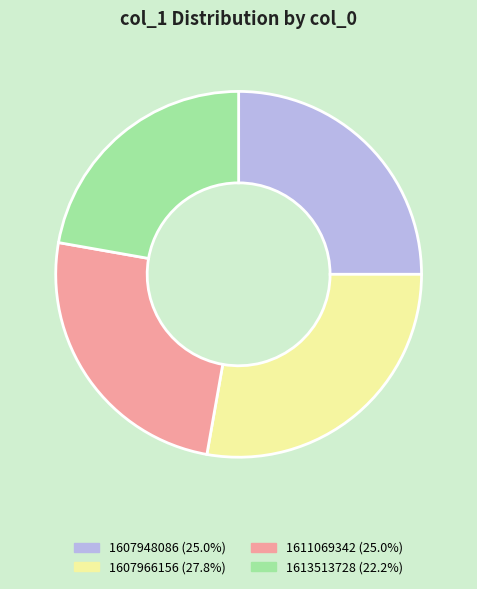

Do 1613513728 (22.2%) and 1607948086 (25.0%) together represent more than half of the pie?

No